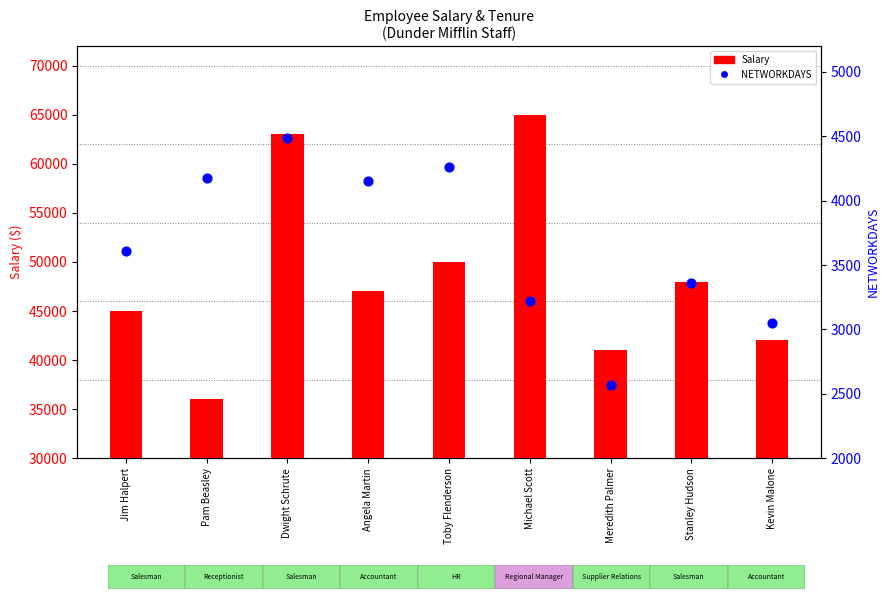

At which category is the sum across all series the highest?

Michael Scott